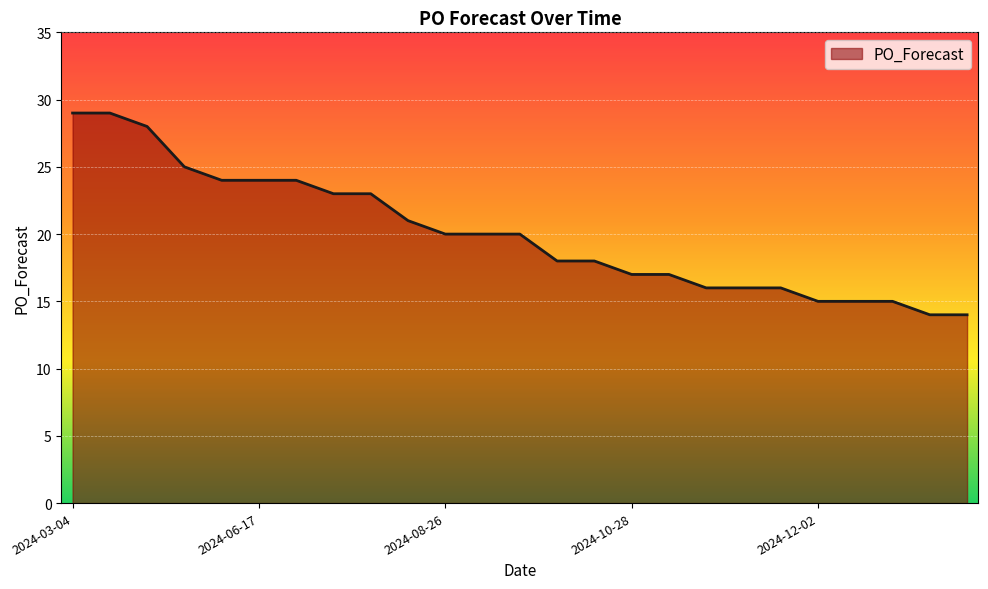

What is the difference between the maximum and minimum values?

15